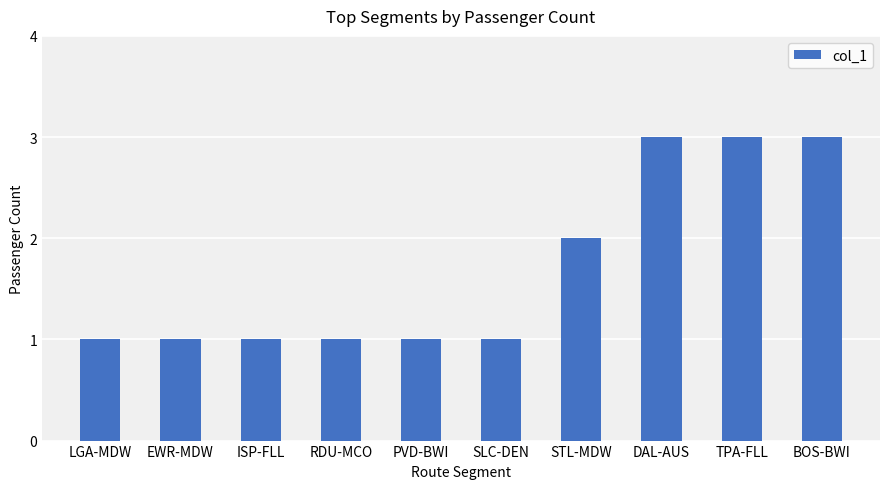

What is the average value?

2